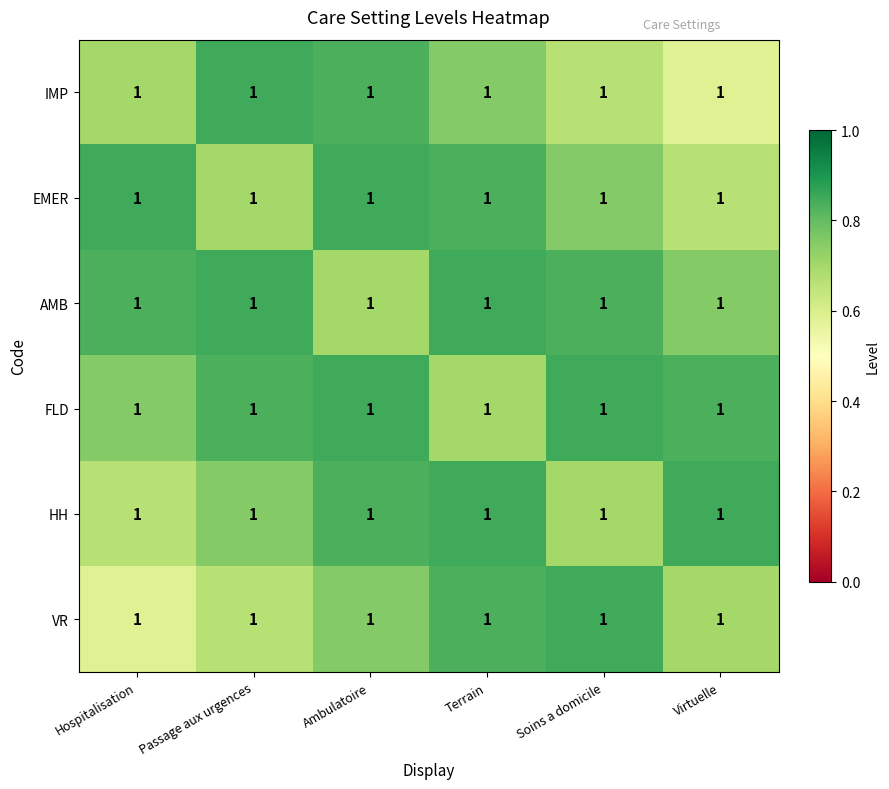

What is the average value of the EMER series?

0.8